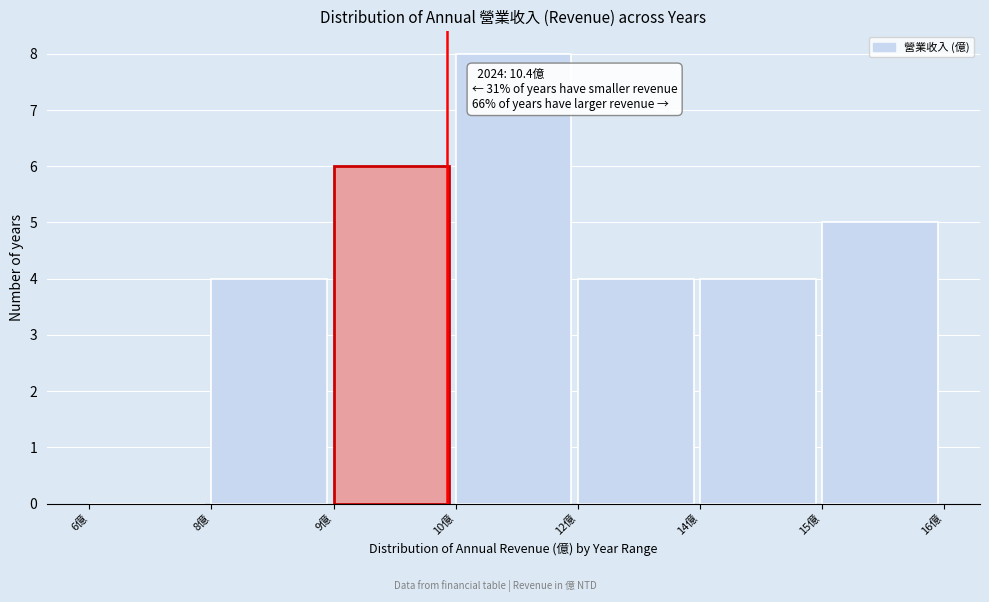

Reading right to left, transcribe all the data shown in this chart.

15億=5	14億=4	12億=4	10億=8	9億=6	8億=4	6億=0